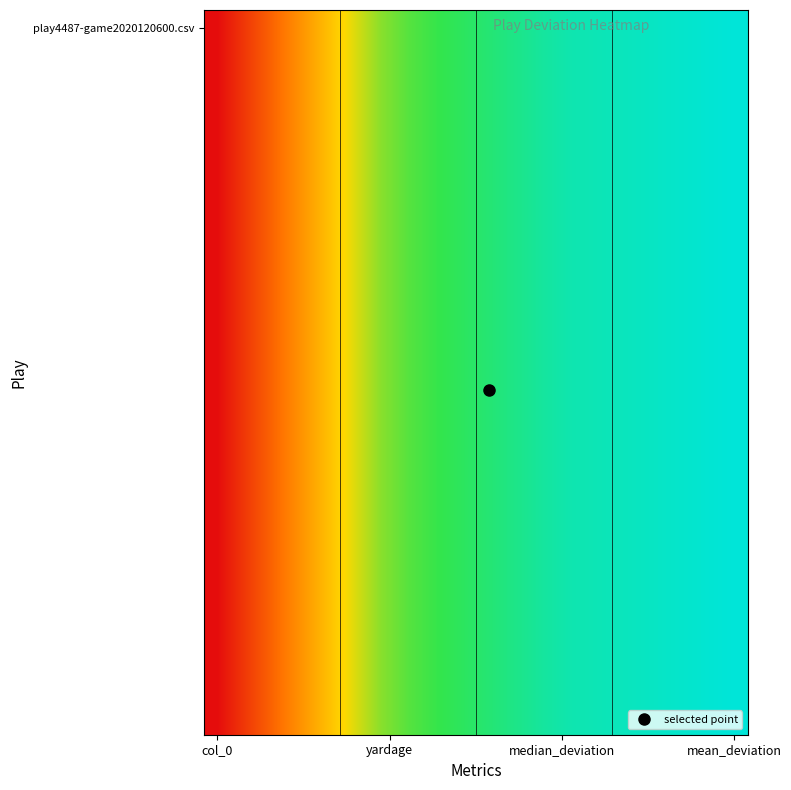

At which category does the chart reach its minimum across all series?

col_0